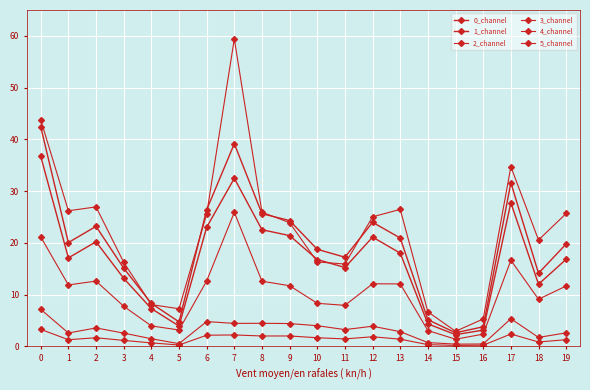

Count the number of data series in this chart.

6